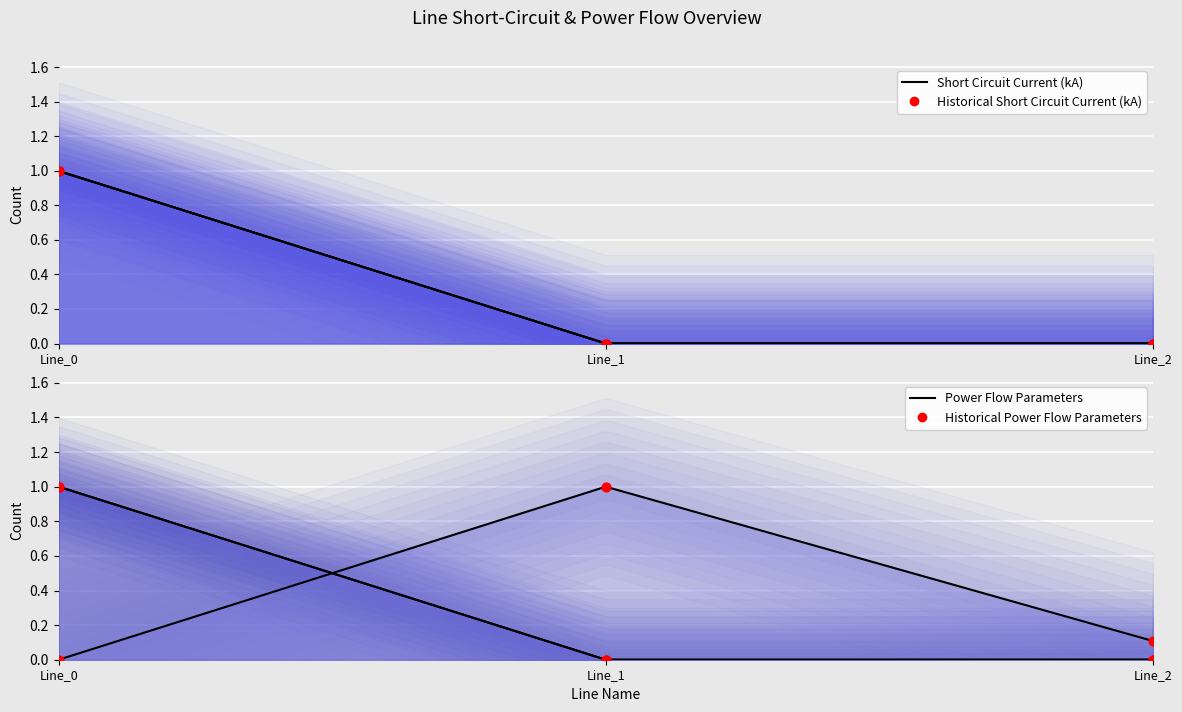

Which series contains the highest Y value?

pf_p_c_to_mw